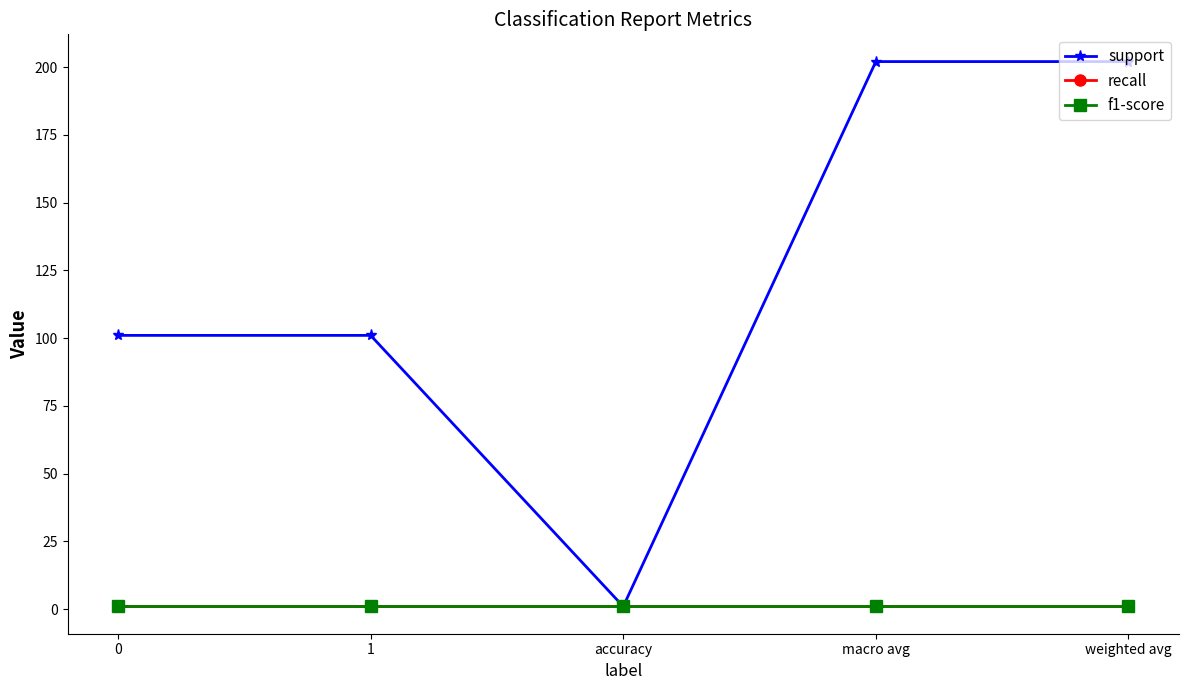

True or false: recall and f1-score intersect in this chart.

False